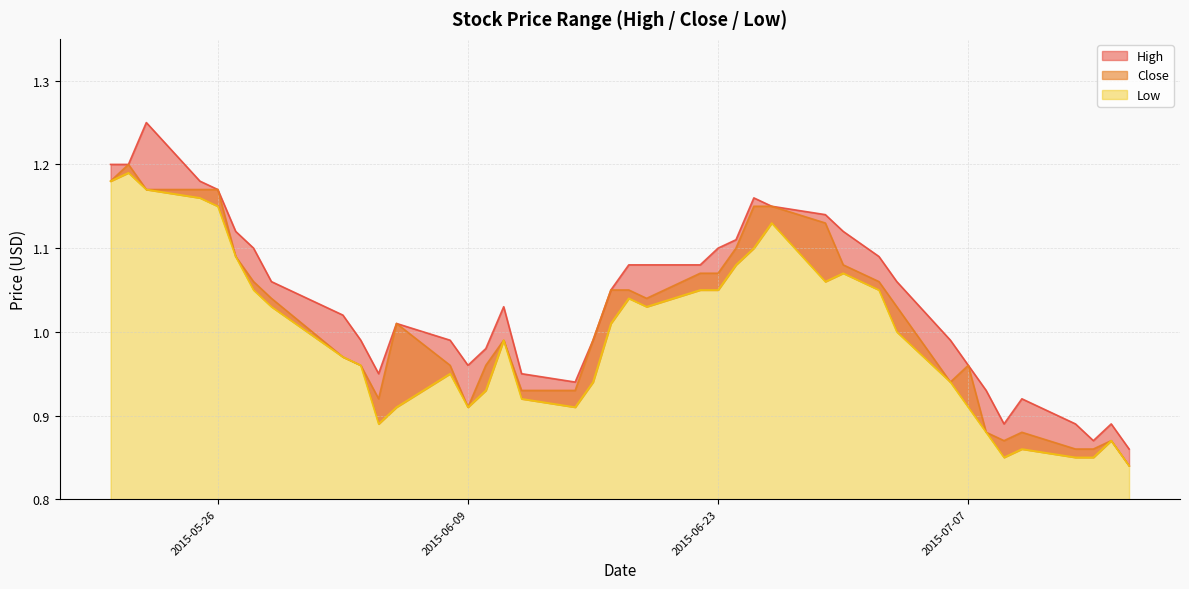

Rank the categories by Close value from lowest to highest.

2015-07-16, 2015-07-13, 2015-07-14, 2015-07-09, 2015-07-15, 2015-07-08, 2015-07-10, 2015-06-09, 2015-06-04, 2015-06-12, 2015-06-15, 2015-07-06, 2015-06-03, 2015-06-08, 2015-06-10, 2015-07-07, 2015-06-02, 2015-06-11, 2015-06-16, 2015-06-05, 2015-07-03, 2015-05-29, 2015-06-19, 2015-06-17, 2015-06-18, 2015-05-28, 2015-07-02, 2015-06-22, 2015-06-23, 2015-06-30, 2015-05-27, 2015-06-24, 2015-06-29, 2015-06-25, 2015-06-26, 2015-05-22, 2015-05-25, 2015-05-26, 2015-05-20, 2015-05-21